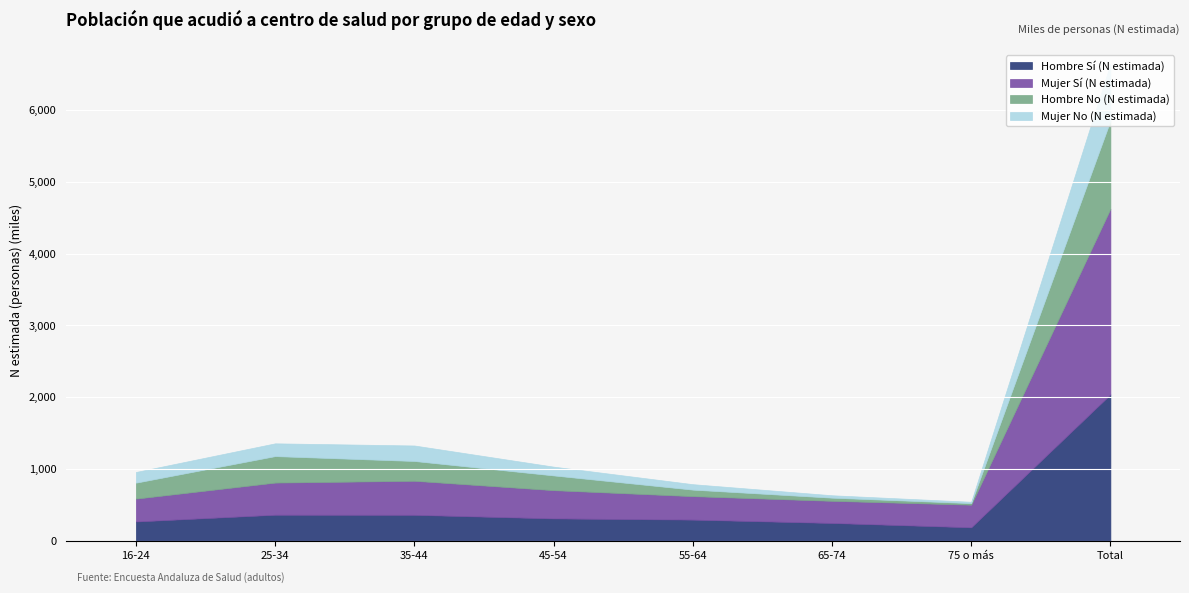

Which series ends up on top after the final intersection of Hombre No (N estimada) and Hombre Sí (N estimada)?

Hombre Sí (N estimada)